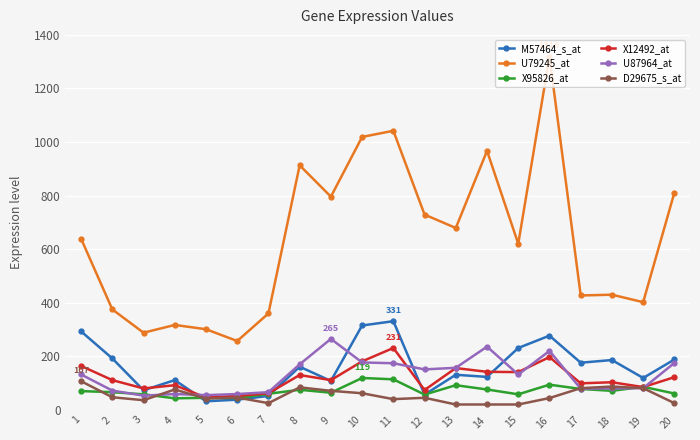

Is the value of M57464_s_at at 9 greater than the value of U87964_at at 13?

No